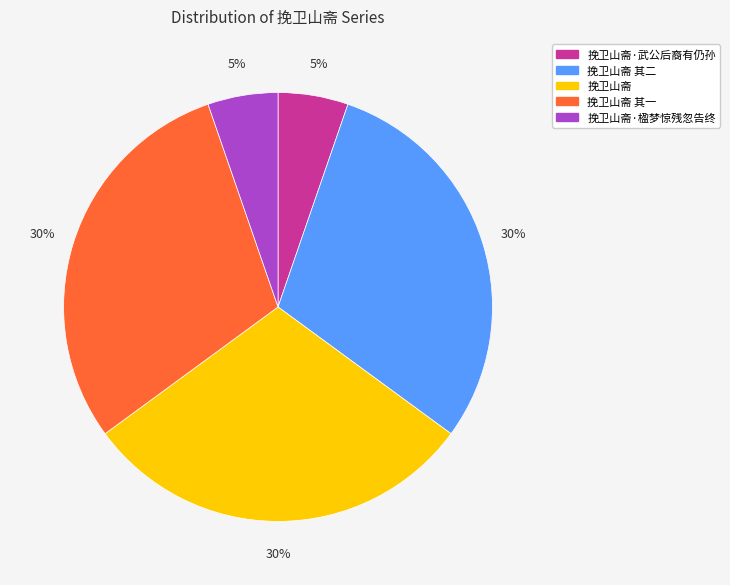

How many segments does this pie chart have?

5